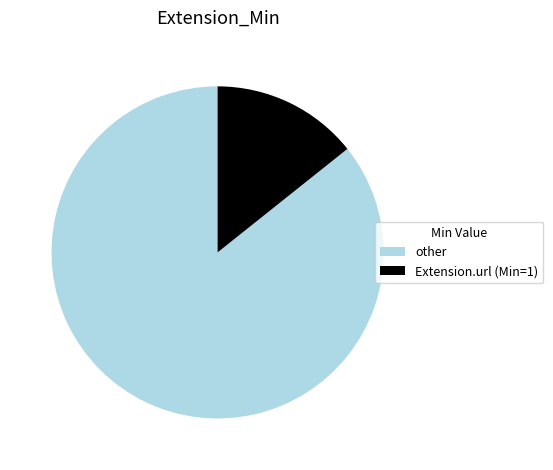

Rank the categories by value from highest to lowest.

other, Extension.url (Min=1)